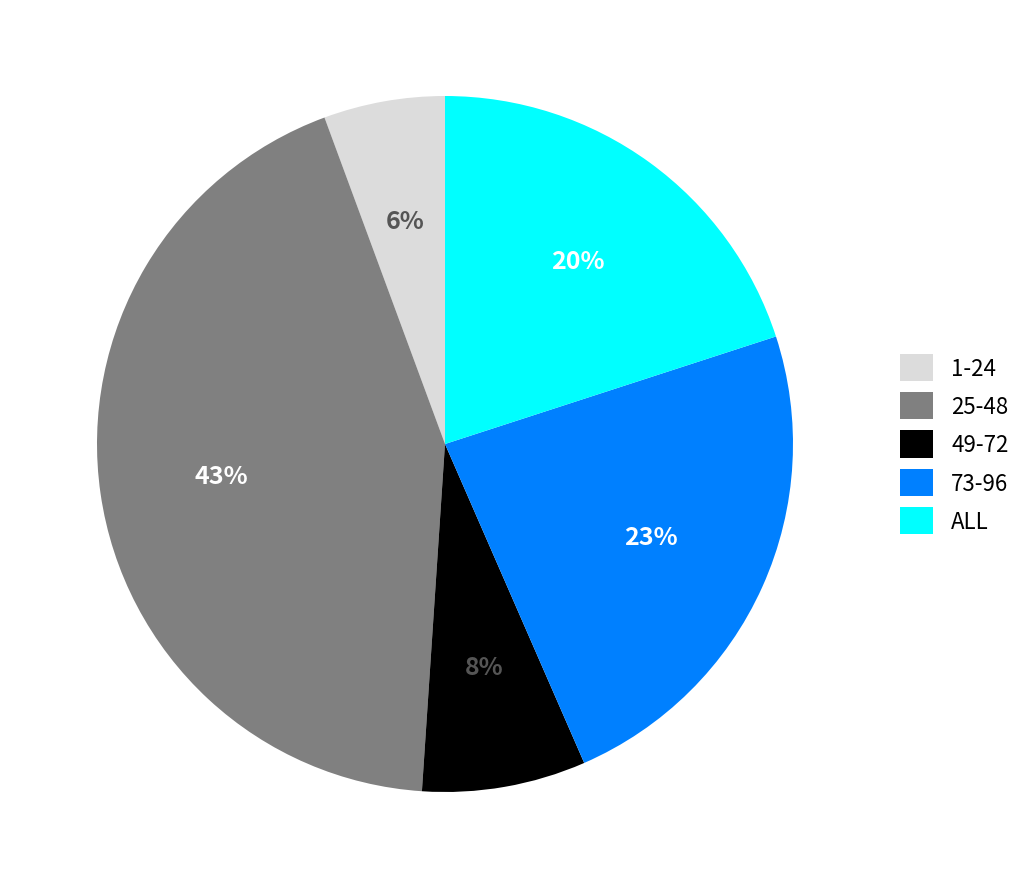

Rank the categories by value from lowest to highest.

1-24, 49-72, ALL, 73-96, 25-48